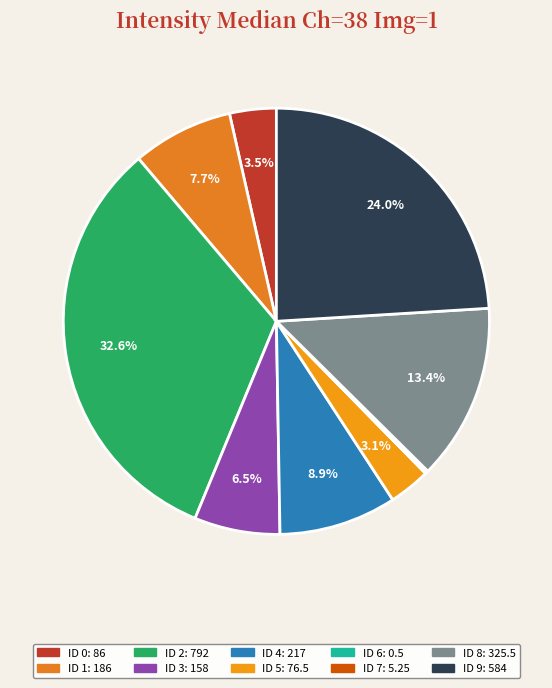

To the nearest percent, what is the combined percentage of ID 2 and ID 9?

57%